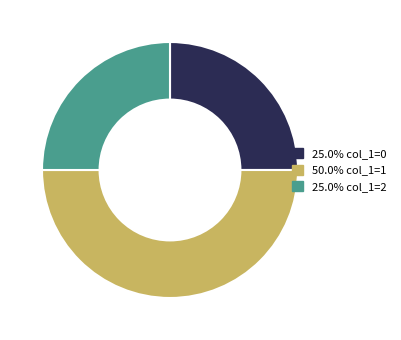

How many segments does this pie chart have?

3